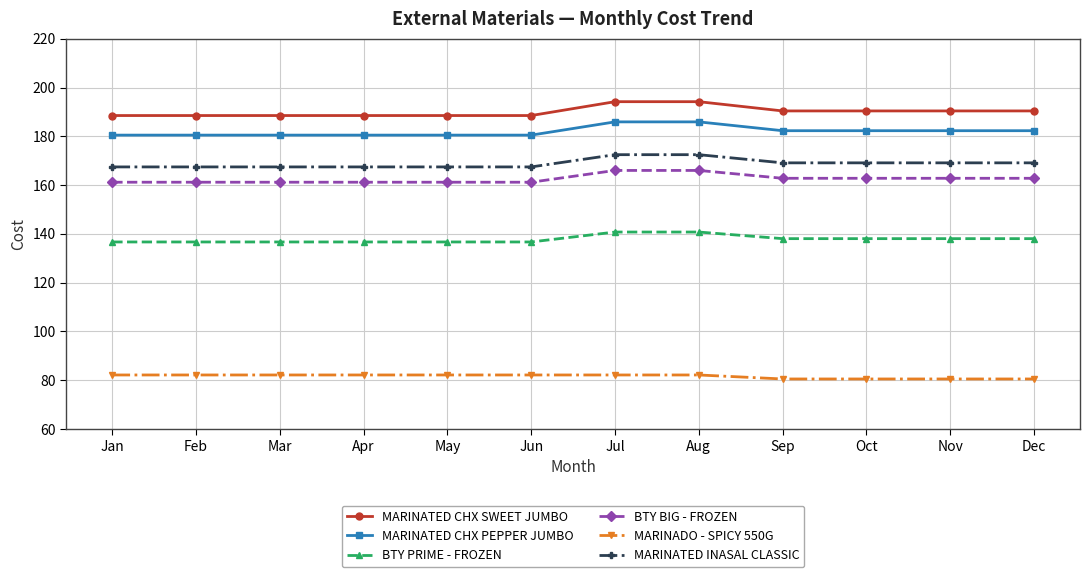

Reading left to right, extract all data points from this chart.

MARINATED CHX SWEET JUMBO: 188.5	188.5	188.5	188.5	188.5	188.5	194.2	194.2	190.4	190.4	190.4	190.4
MARINATED CHX PEPPER JUMBO: 180.5	180.5	180.5	180.5	180.5	180.5	185.9	185.9	182.3	182.3	182.3	182.3
BTY PRIME - FROZEN: 136.7	136.7	136.7	136.7	136.7	136.7	140.8	140.8	138.1	138.1	138.1	138.1
BTY BIG - FROZEN: 161.2	161.2	161.2	161.2	161.2	161.2	166.0	166.0	162.8	162.8	162.8	162.8
MARINADO - SPICY 550G: 82.2	82.2	82.2	82.2	82.2	82.2	82.2	82.2	80.5	80.5	80.5	80.5
MARINATED INASAL CLASSIC: 167.5	167.5	167.5	167.5	167.5	167.5	172.5	172.5	169.1	169.1	169.1	169.1